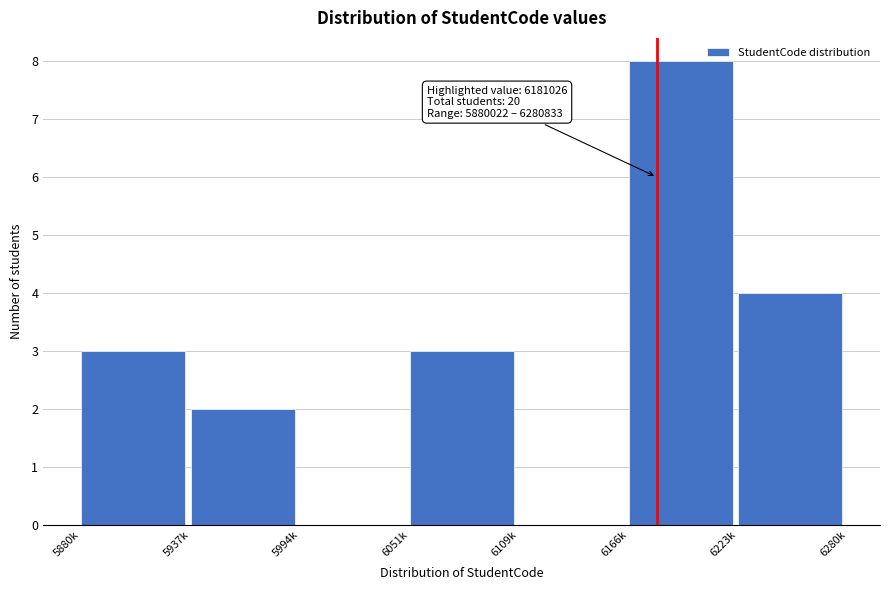

Reading right to left, what are all the values shown in this chart?

6223k=4	6166k=8	6109k=0	6051k=3	5994k=0	5937k=2	5880k=3